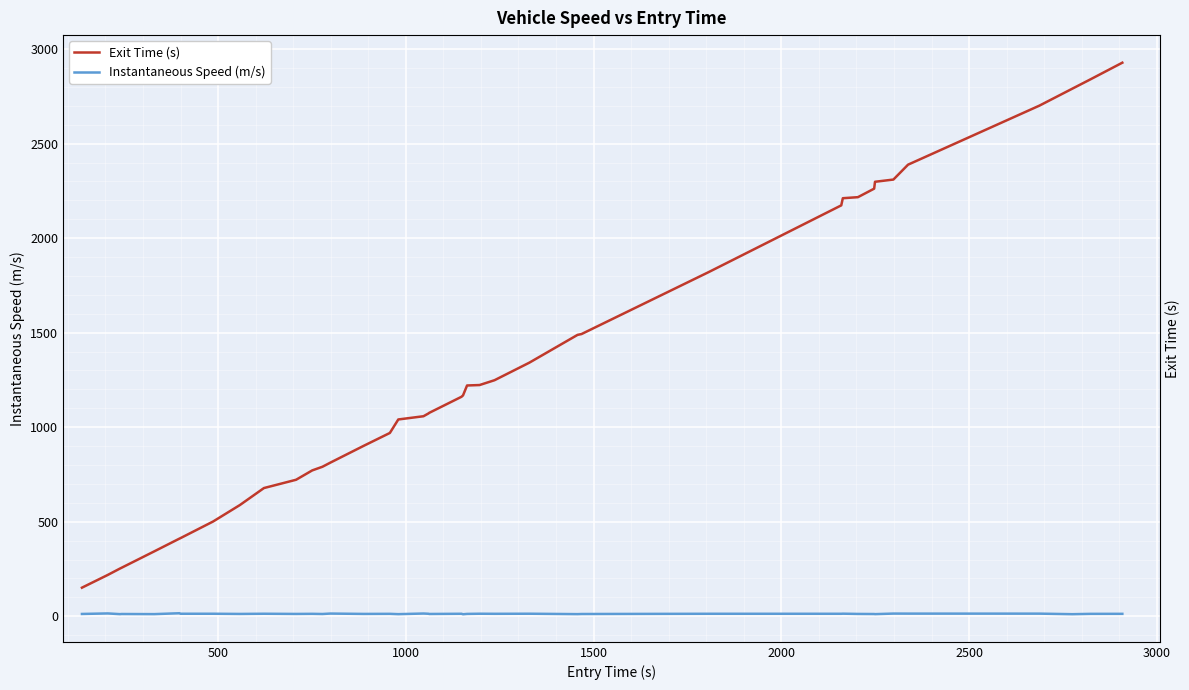

What is the value of the Instantaneous Speed (m/s) point at the 28th from the left?

11.8